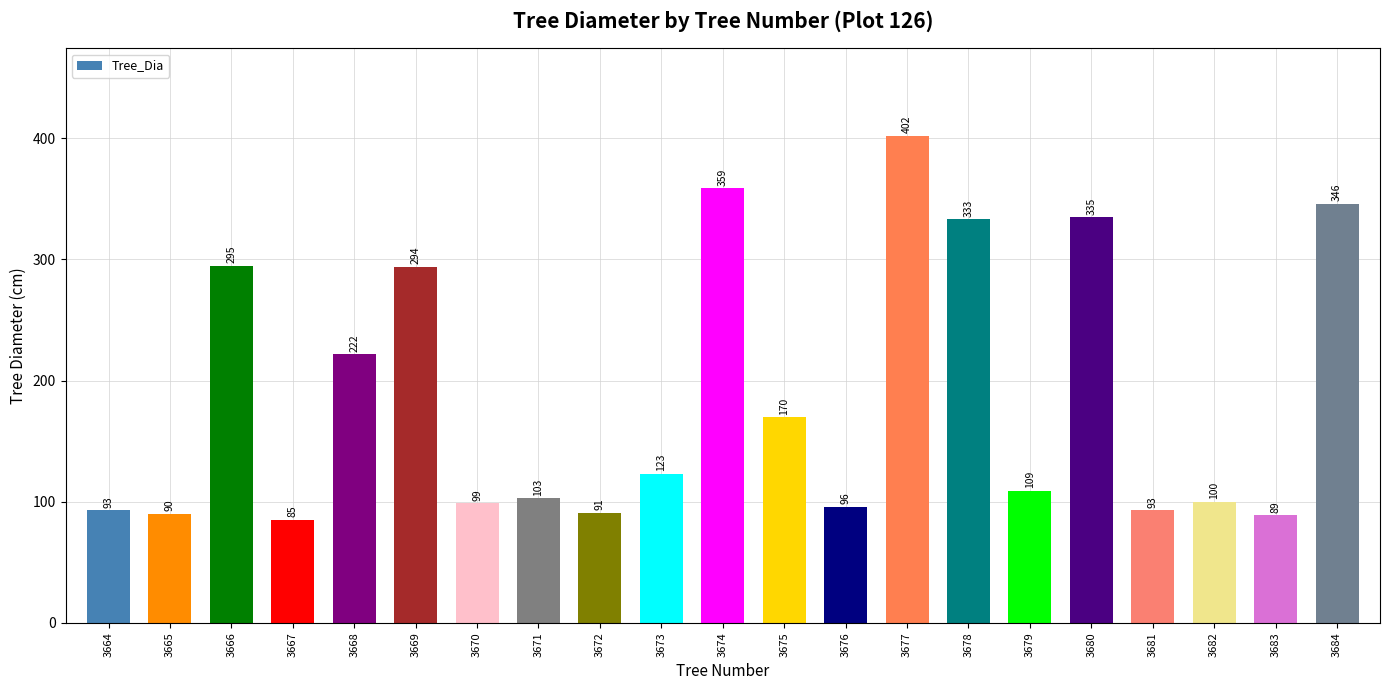

What is the greatest value displayed?

402